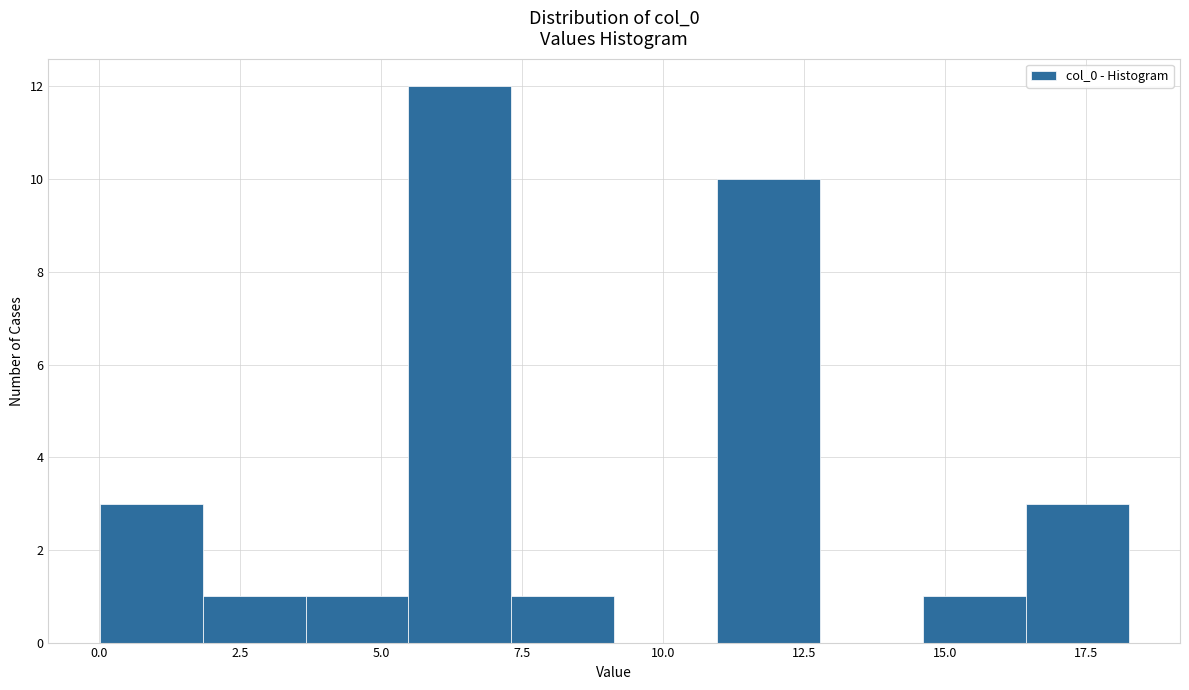

Around what value on the x-axis is the tallest bar? Give the approximate position of its centre, as read against the axis.

6.5